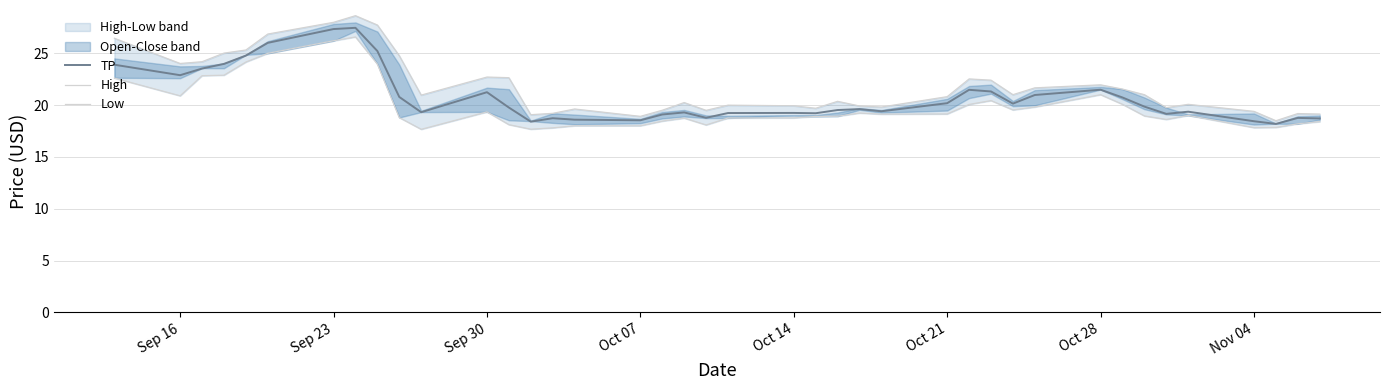

The value of TP at Oct 21 is 20.2. True or false?

True